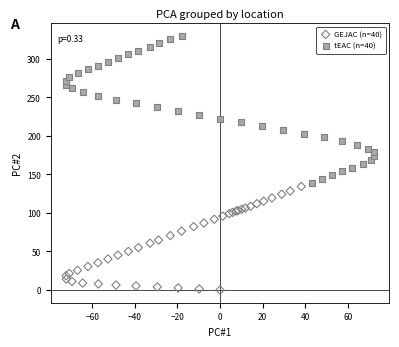

Which series has the largest Y range (max minus min)?

tEAC (n=40)